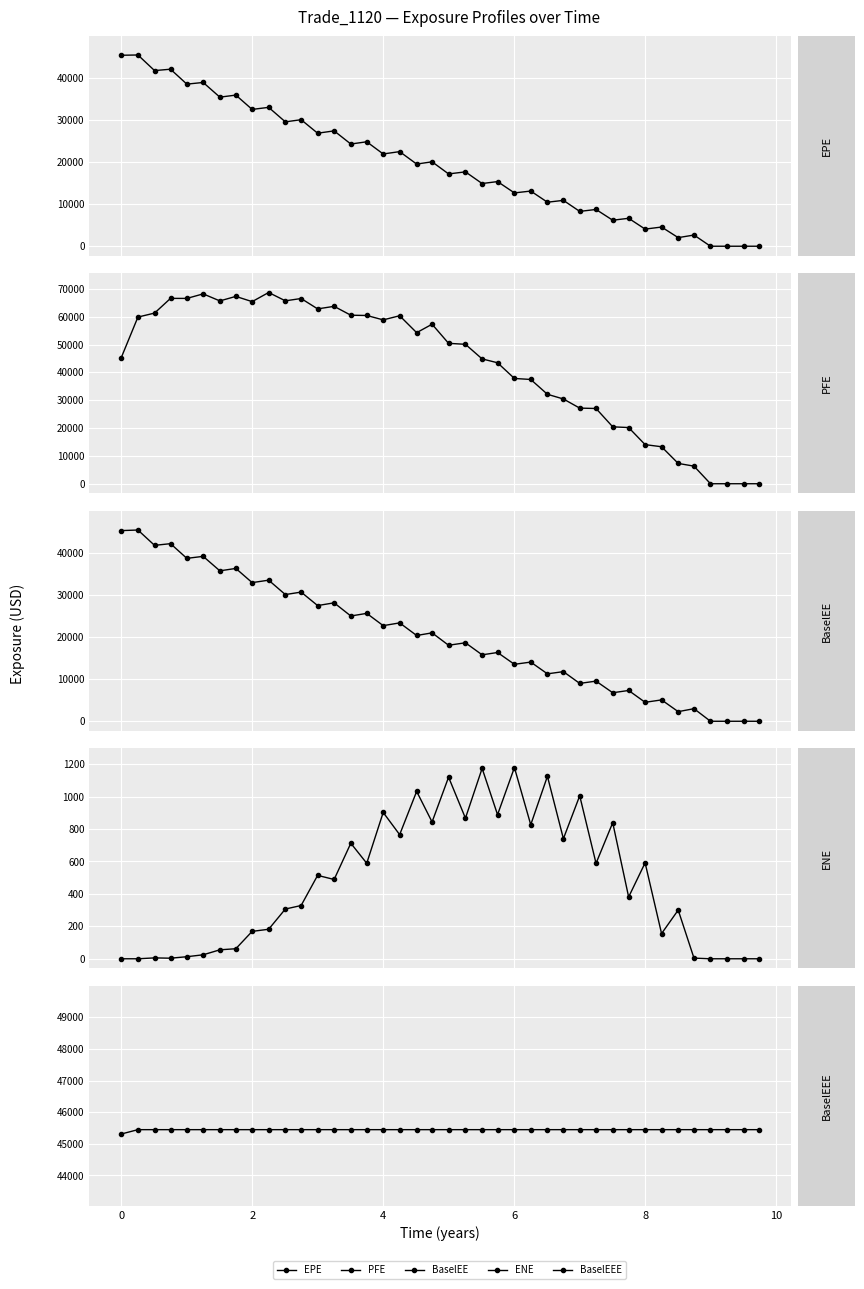

True or false: BaselEEE has more than 2 points higher than both neighbors.

False